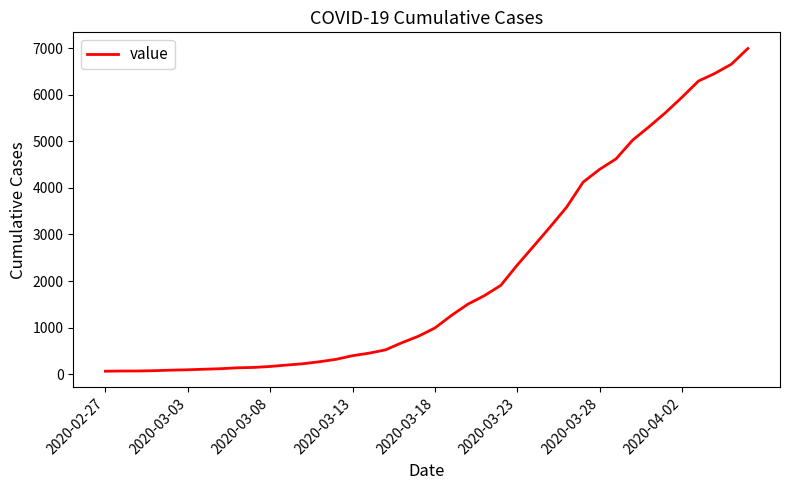

What is the difference between the maximum and minimum values?

6930